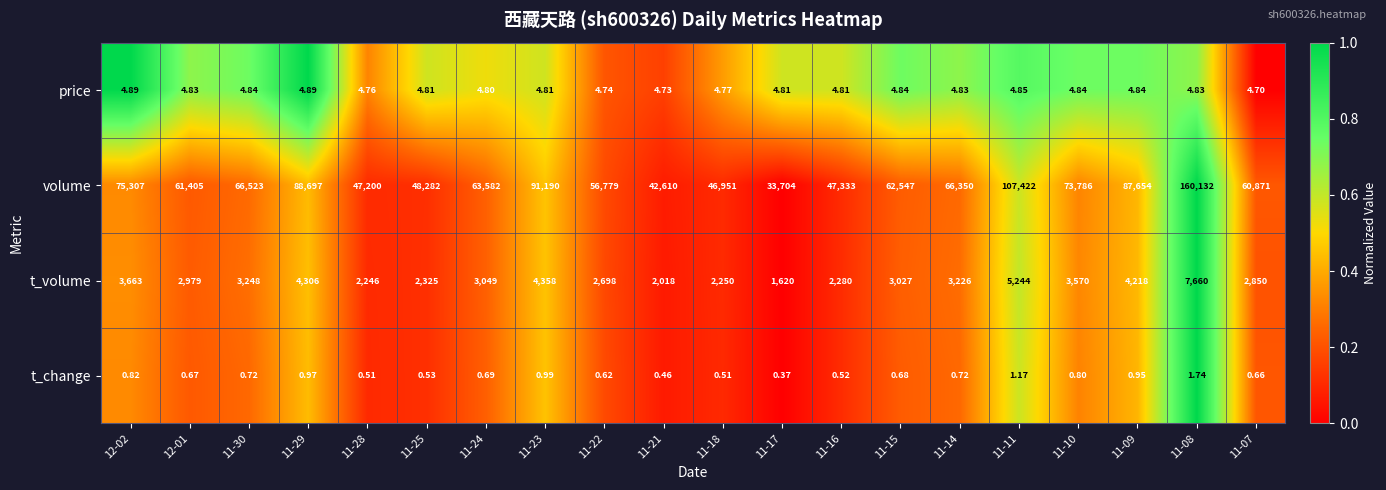

Rank the series by their maximum value, from lowest to highest.

t_change, price, t_volume, volume